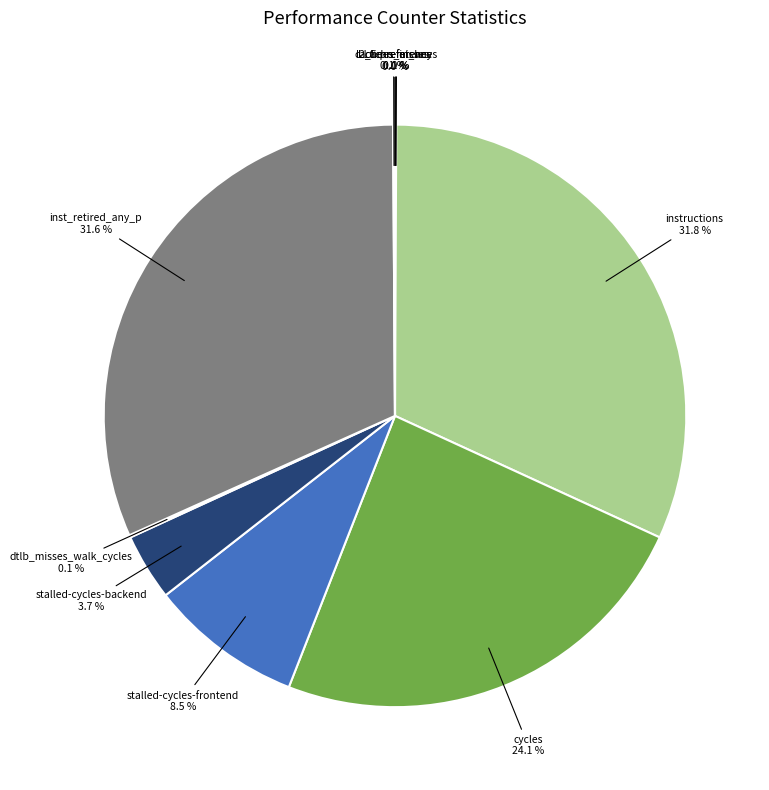

Does inst_retired_any_p represent more than half of the total?

No